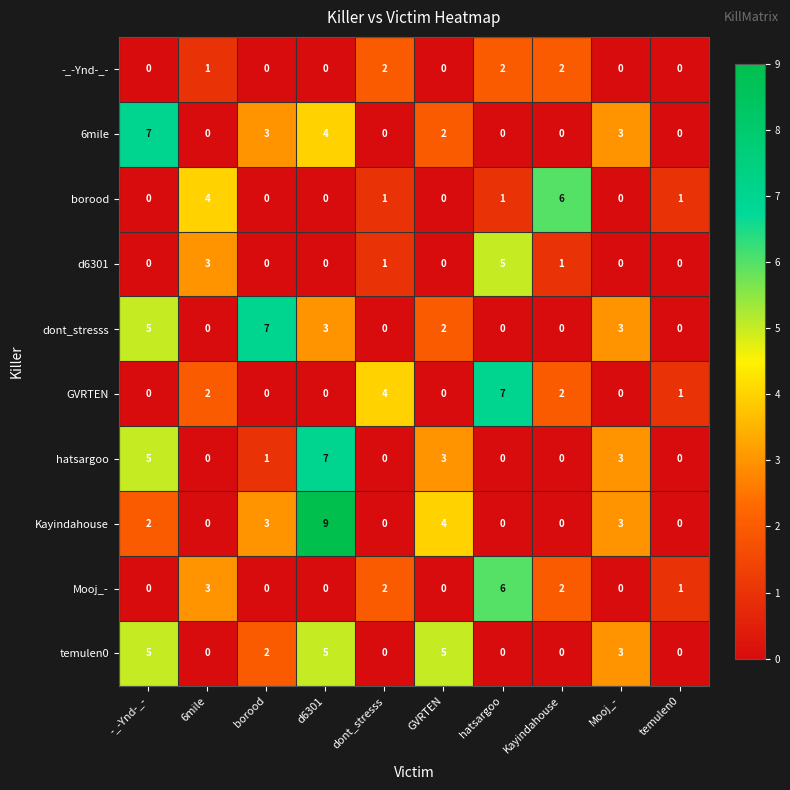

What is the spread (max minus min) of values at Mooj_-?

3